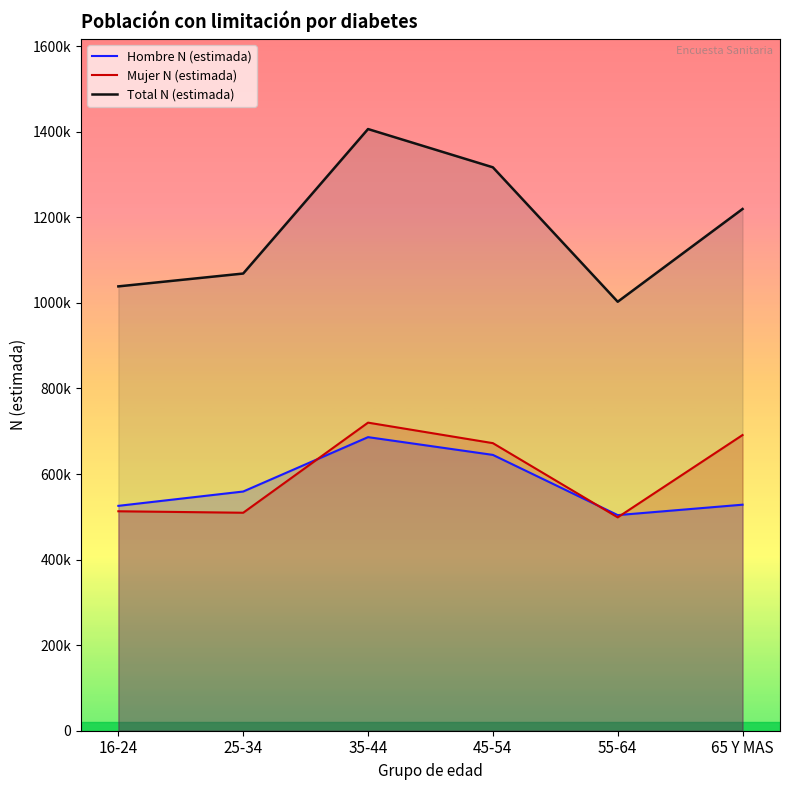

True or false: Total N (estimada) and Hombre N (estimada) cross at least once.

False